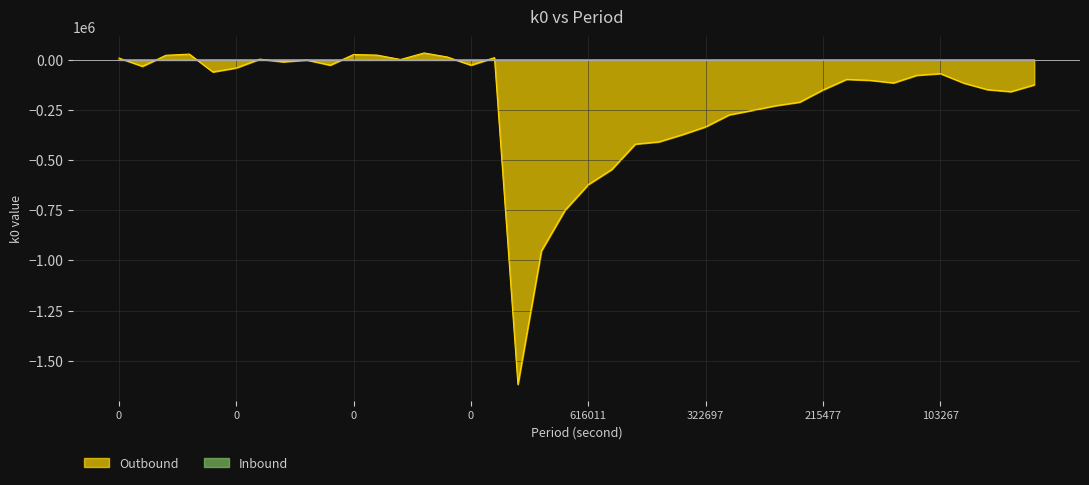

Is the value of Inbound at 0 greater than the value of k0 at 262715?

No